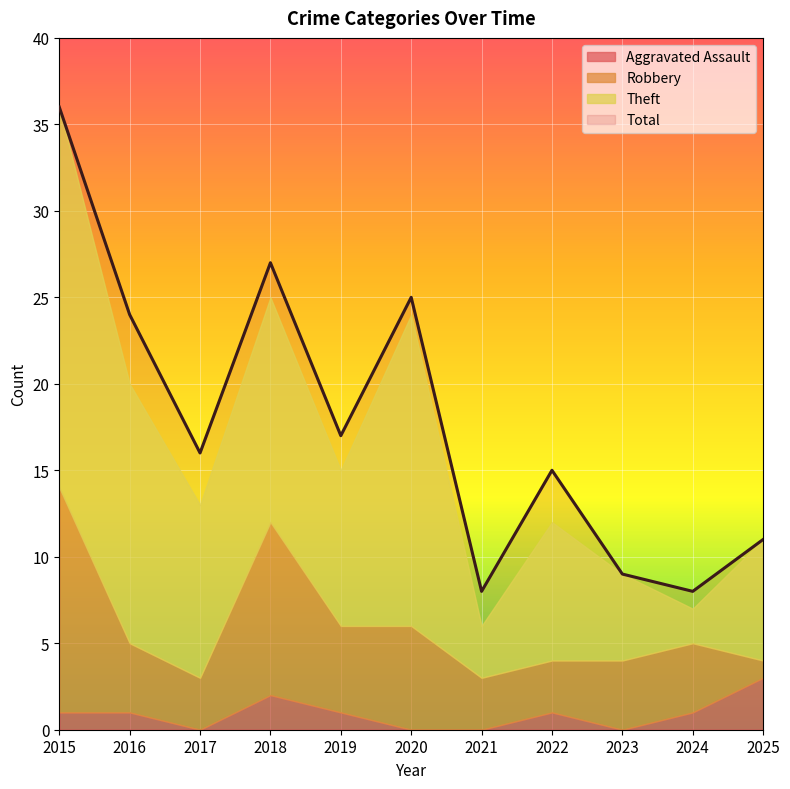

At how many categories does at least one series exceed 6?

11